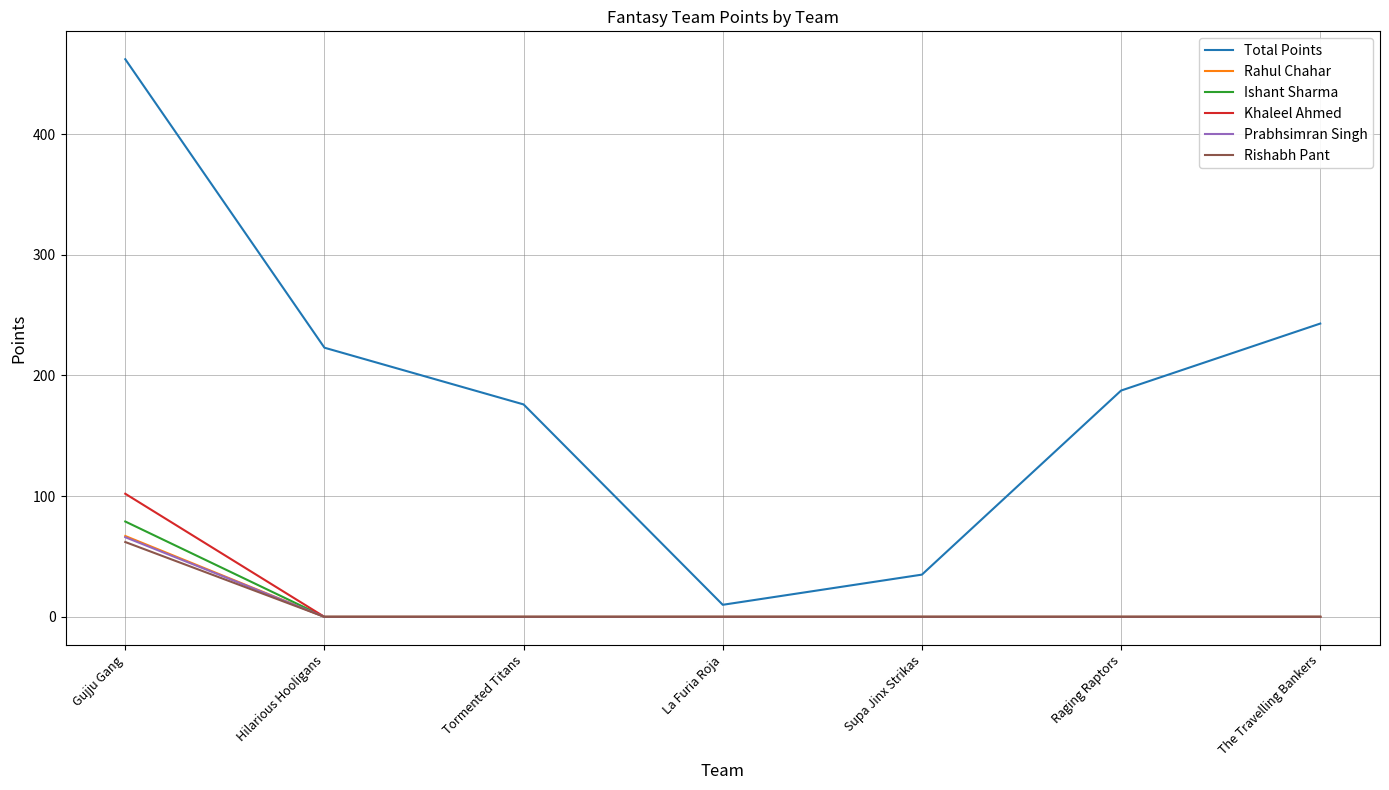

Is it true that Ishant Sharma equals 52.0 at Hilarious Hooligans?

False